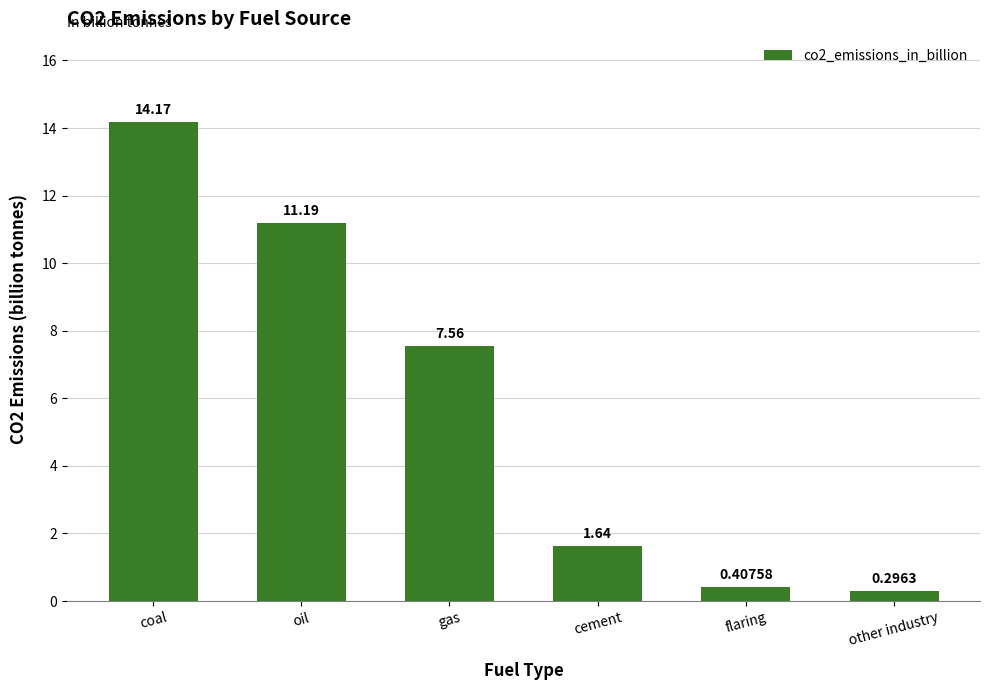

What is the difference between the values at other industry and gas?

7.3